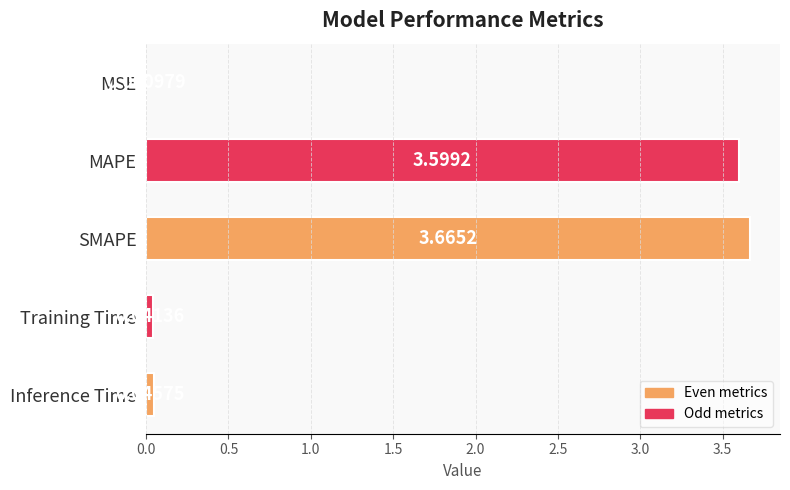

What is the ratio of the value at SMAPE to the value at MAPE?

1.0